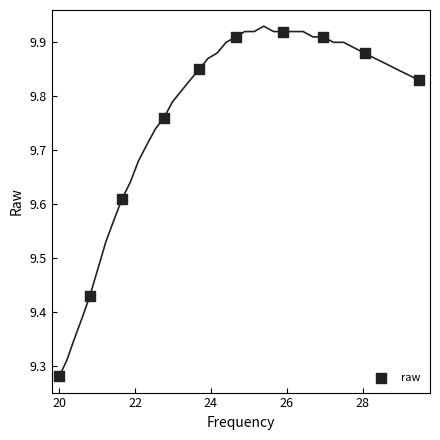

What is the average X value?

24.4